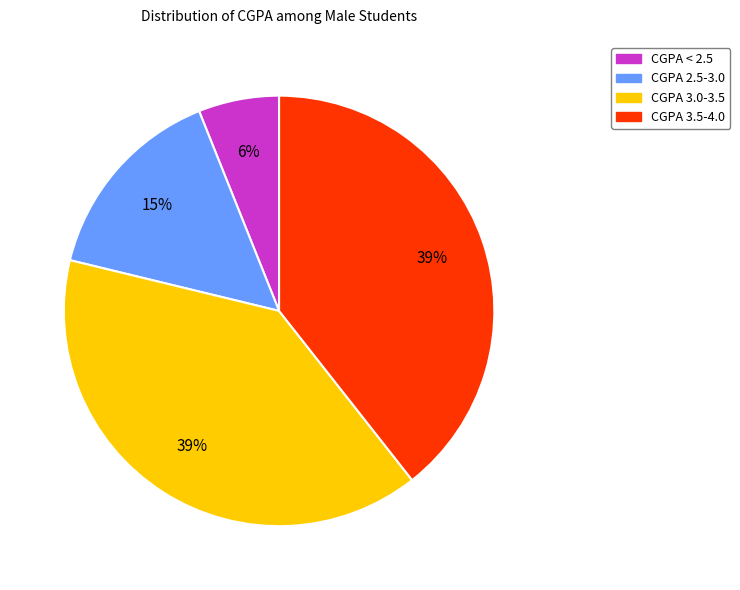

Count the number of slices in the pie.

4